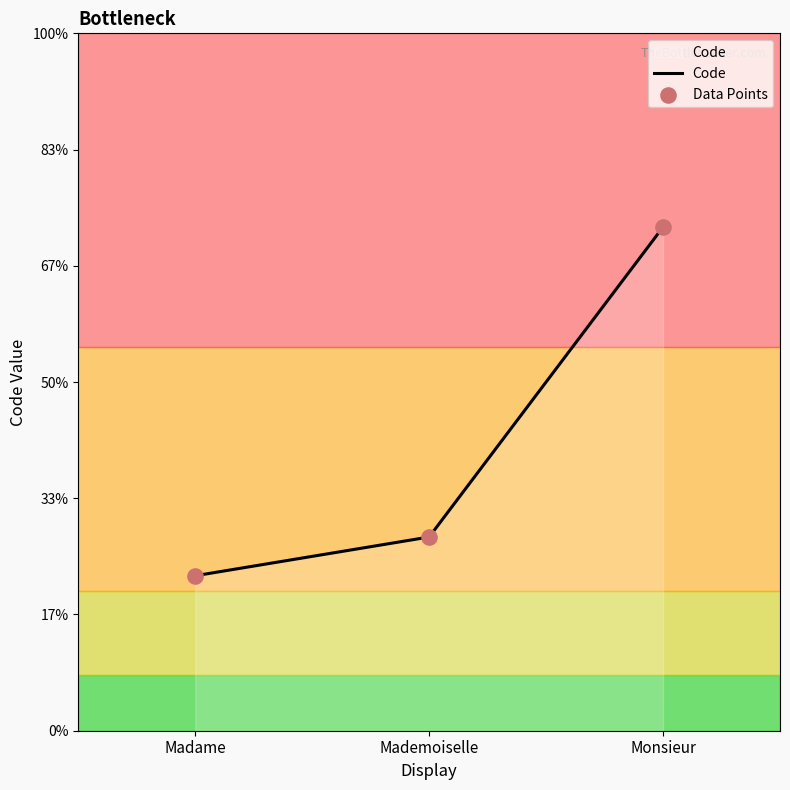

What is the change in value from Mademoiselle to Monsieur?

+8